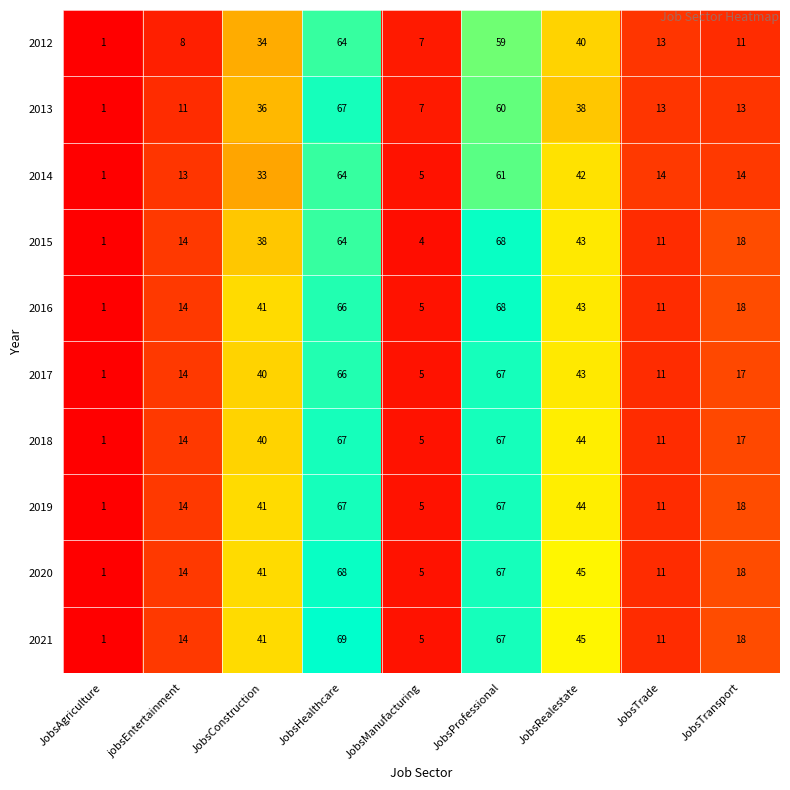

What is the greatest value displayed?

69